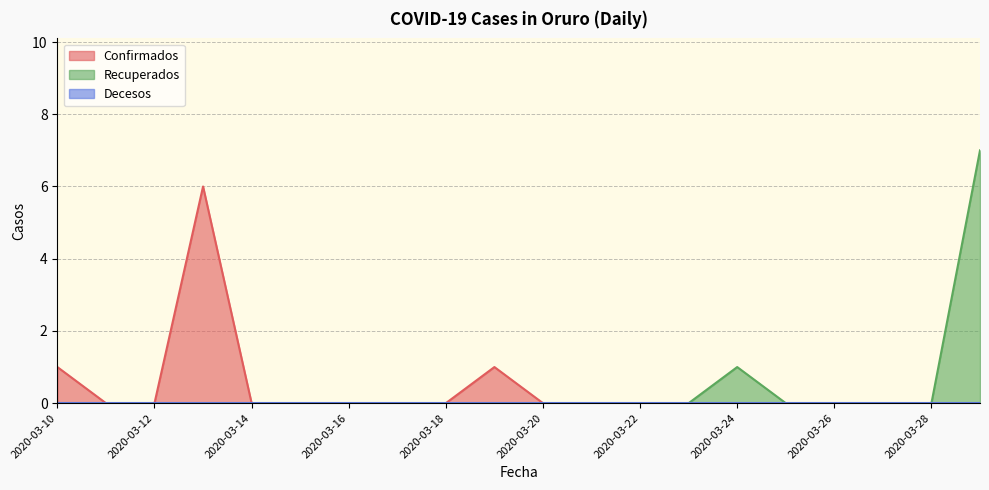

What is the maximum value shown in the chart?

7